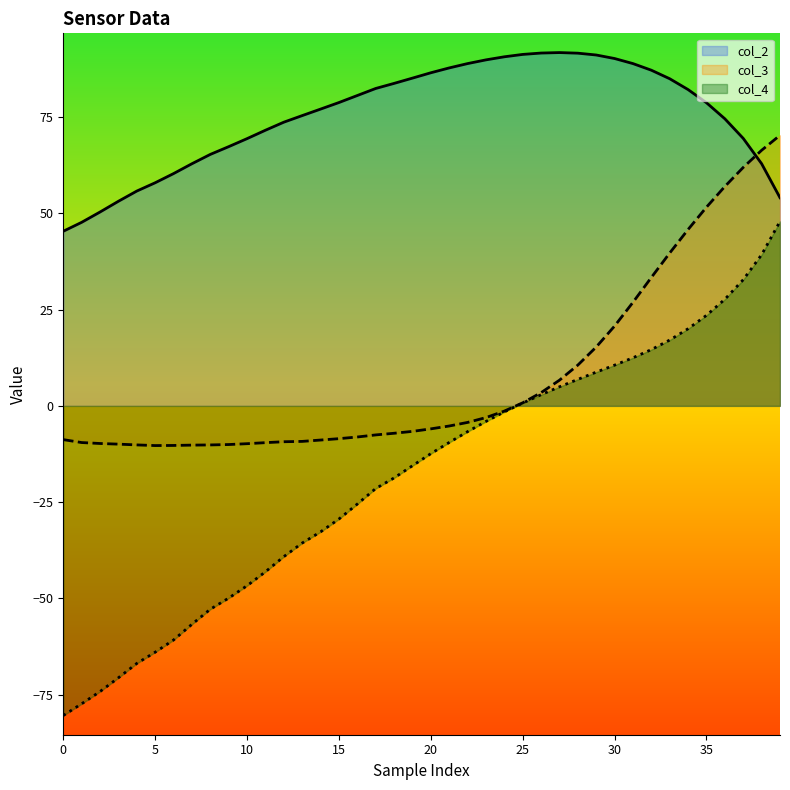

True or false: col_3 and col_2 cross at least once.

True